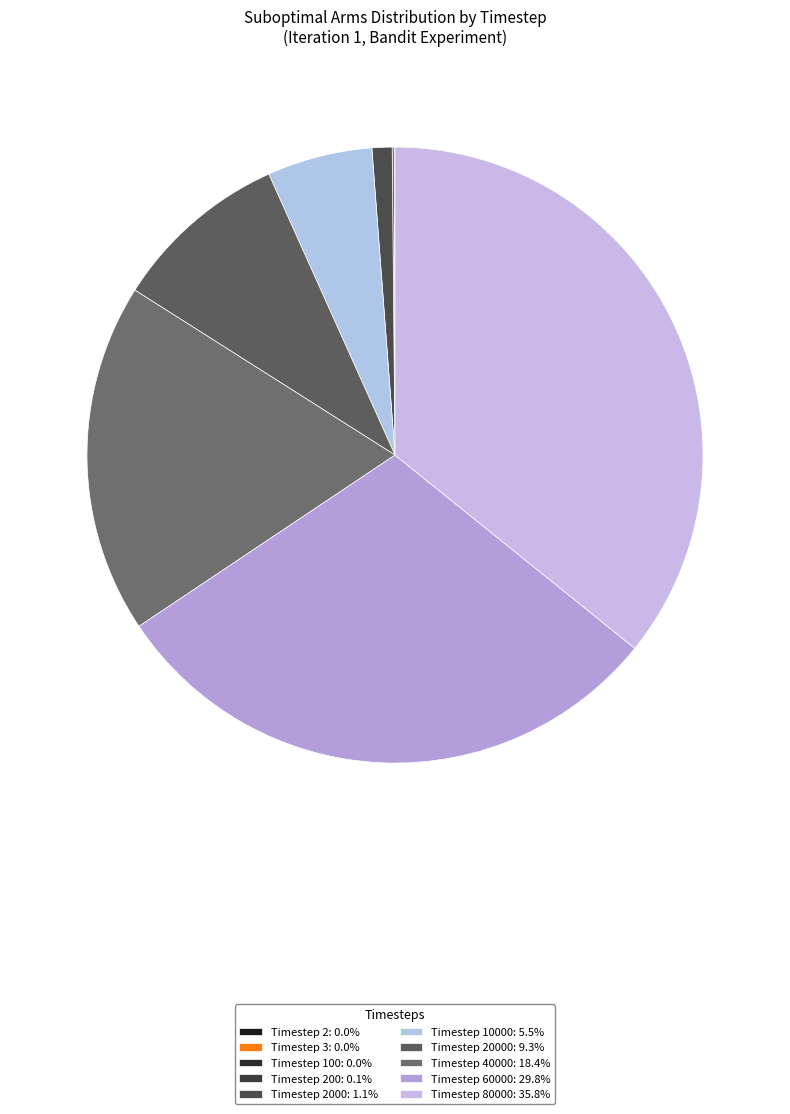

Which slice is the smallest?

Timestep 2